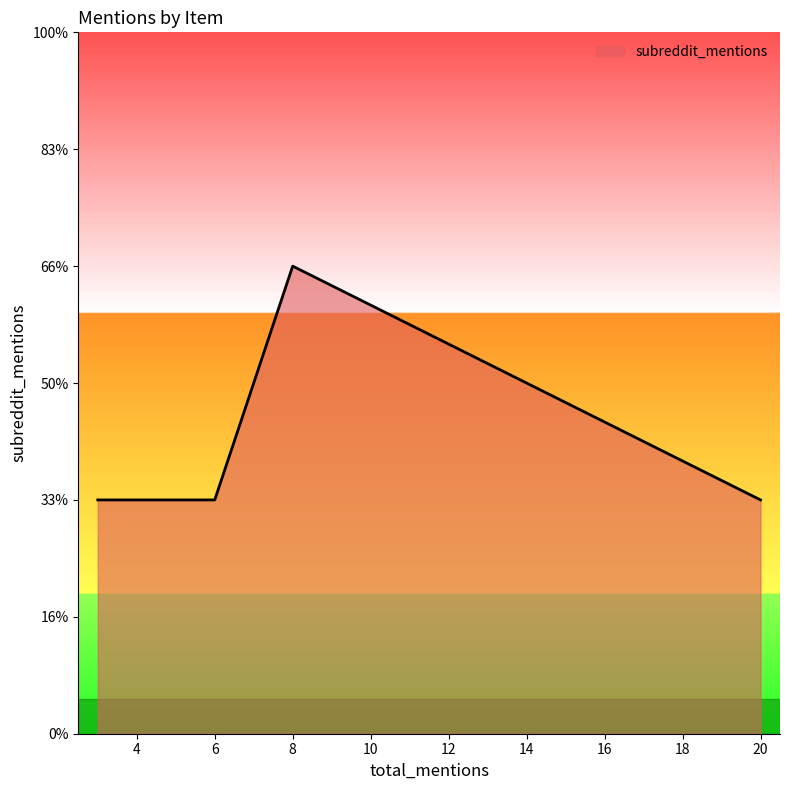

Does the chart have visible grid lines?

No